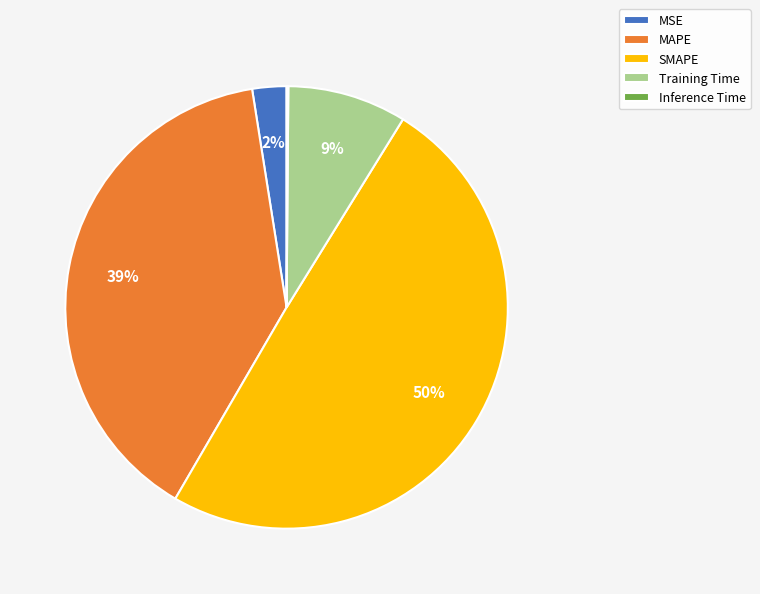

What percentage is the Training Time slice, to the nearest percent?

9%